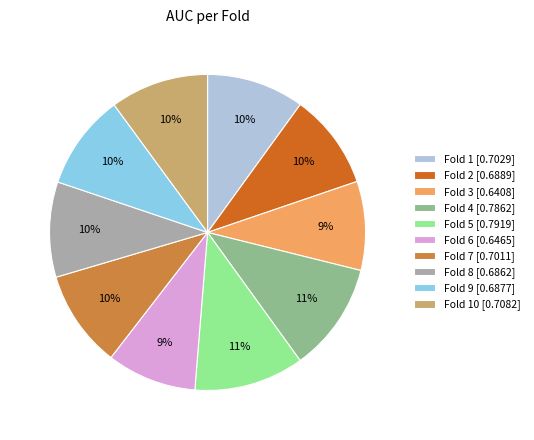

True or false: Fold 1 [0.7029] accounts for 17% of the total.

False